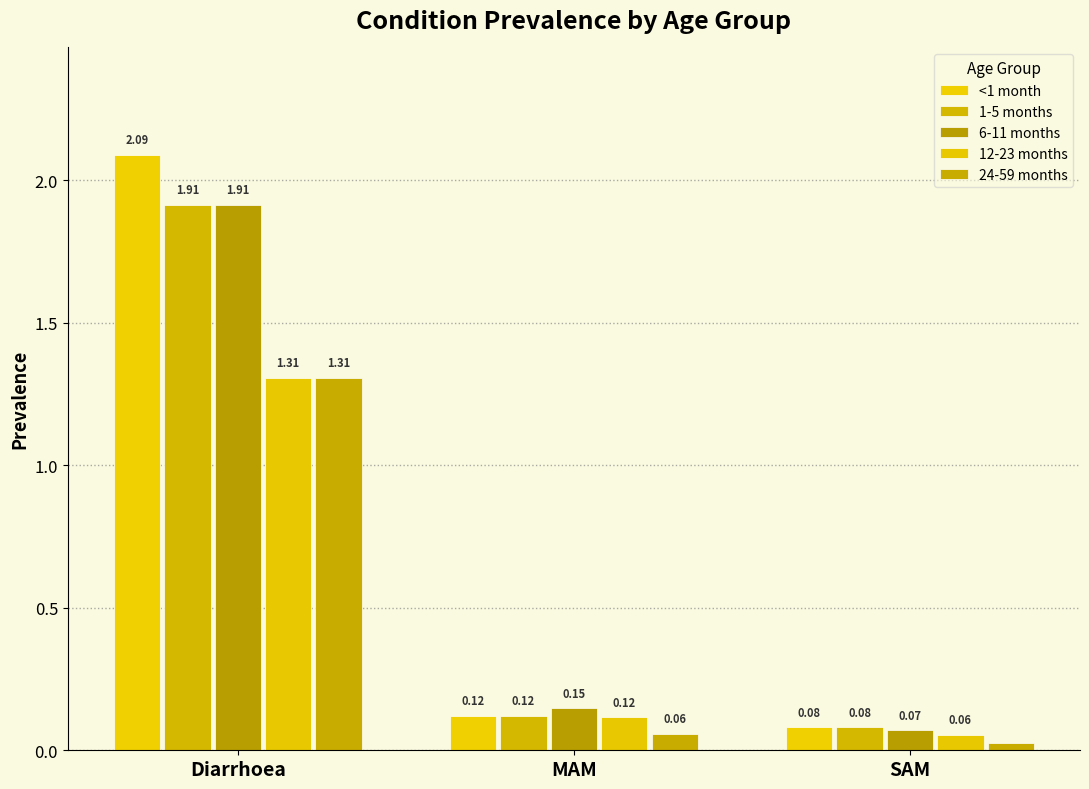

What is the label of the 1st bar from the left?

Diarrhoea